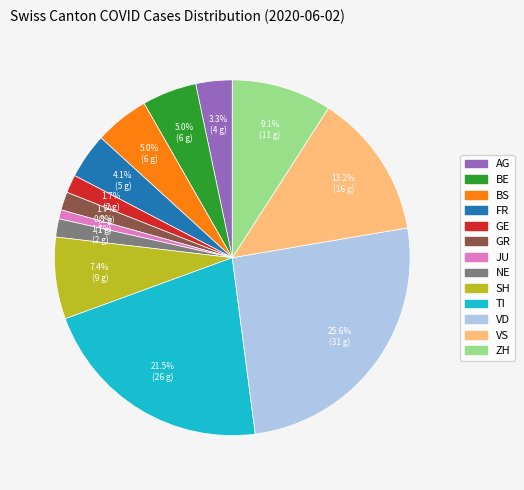

Does any single category account for the majority?

No